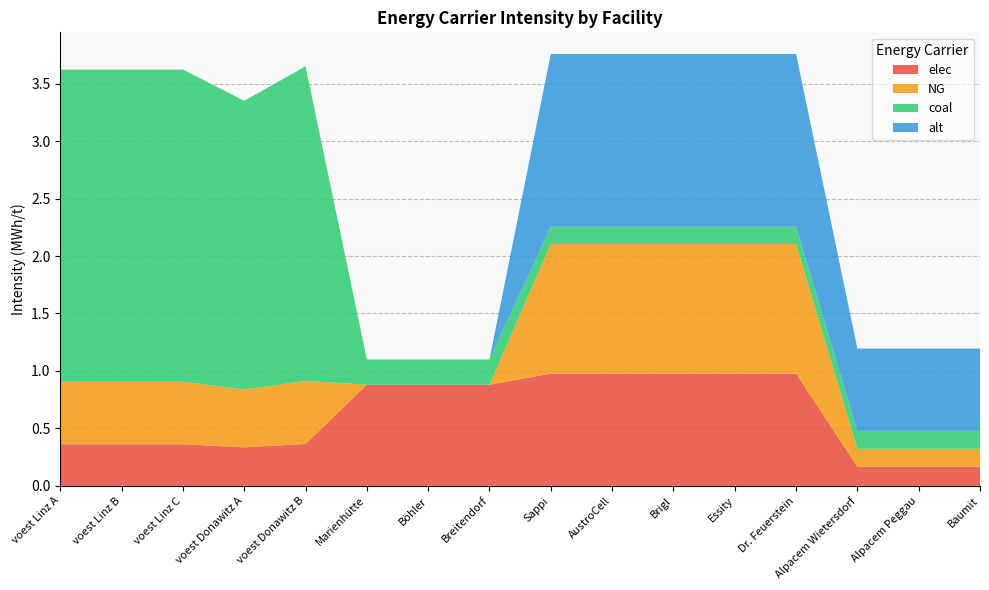

Reading left to right, extract all data points from this chart.

elec: voest Linz A=0.4	voest Linz B=0.4	voest Linz C=0.4	voest Donawitz A=0.3	voest Donawitz B=0.4	Marienhütte=0.9	Böhler=0.9	Breitendorf=0.9	Sappi=1.0	AustroCell=1.0	Brigl=1.0	Essity=1.0	Dr. Feuerstein=1.0	Alpacem Wietersdorf=0.2	Alpacem Peggau=0.2	Baumit=0.2
NG: voest Linz A=0.5	voest Linz B=0.5	voest Linz C=0.5	voest Donawitz A=0.5	voest Donawitz B=0.5	Marienhütte=0.0	Böhler=0.0	Breitendorf=0.0	Sappi=1.1	AustroCell=1.1	Brigl=1.1	Essity=1.1	Dr. Feuerstein=1.1	Alpacem Wietersdorf=0.2	Alpacem Peggau=0.2	Baumit=0.2
coal: voest Linz A=2.7	voest Linz B=2.7	voest Linz C=2.7	voest Donawitz A=2.5	voest Donawitz B=2.7	Marienhütte=0.2	Böhler=0.2	Breitendorf=0.2	Sappi=0.2	AustroCell=0.2	Brigl=0.2	Essity=0.2	Dr. Feuerstein=0.2	Alpacem Wietersdorf=0.2	Alpacem Peggau=0.2	Baumit=0.2
alt: voest Linz A=0.0	voest Linz B=0.0	voest Linz C=0.0	voest Donawitz A=0.0	voest Donawitz B=0.0	Marienhütte=0.0	Böhler=0.0	Breitendorf=0.0	Sappi=1.5	AustroCell=1.5	Brigl=1.5	Essity=1.5	Dr. Feuerstein=1.5	Alpacem Wietersdorf=0.7	Alpacem Peggau=0.7	Baumit=0.7